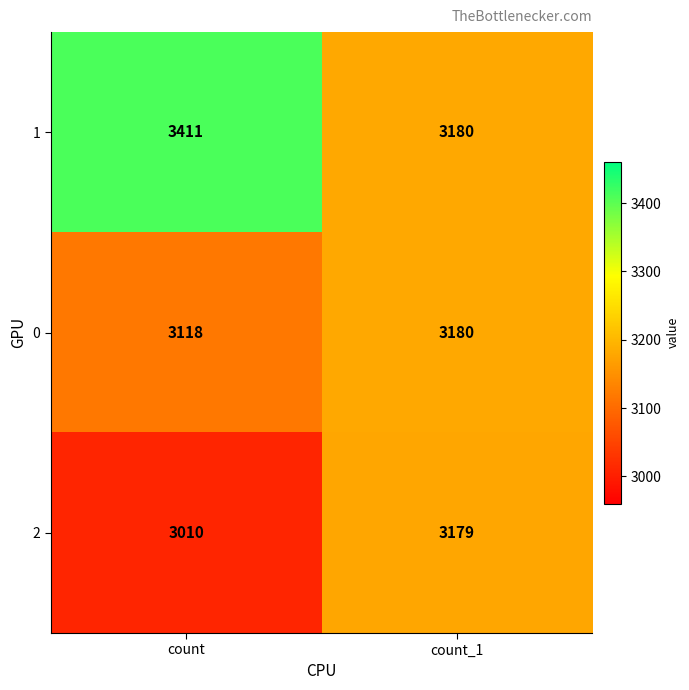

Reading left to right, transcribe all the data shown in this chart.

1: 3411	3180
0: 3118	3180
2: 3010	3179